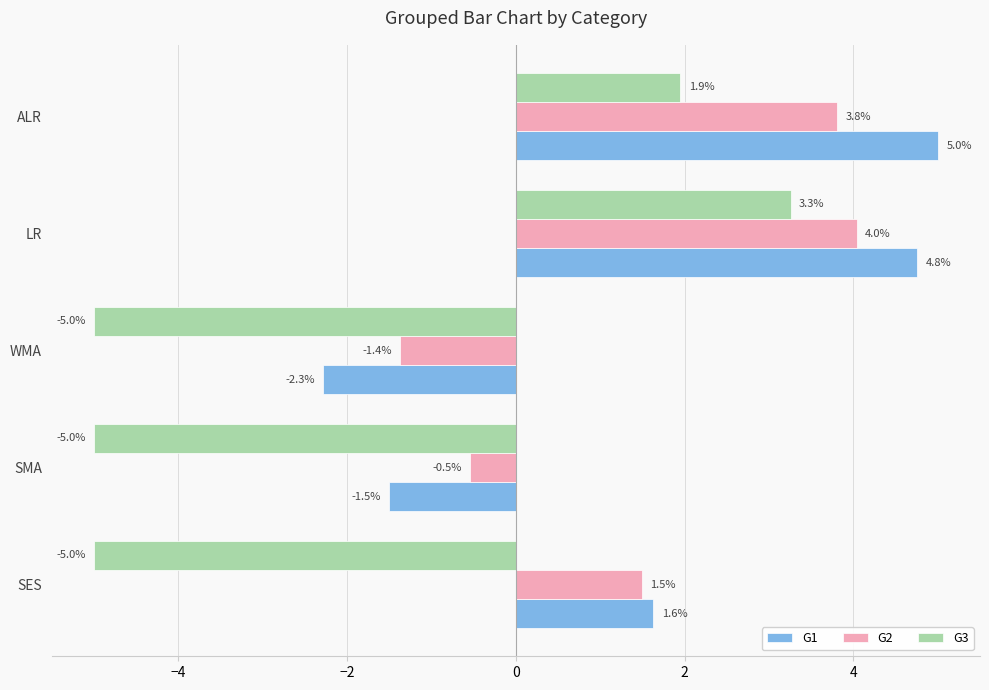

Where is G3 nearest to the value 0?

ALR